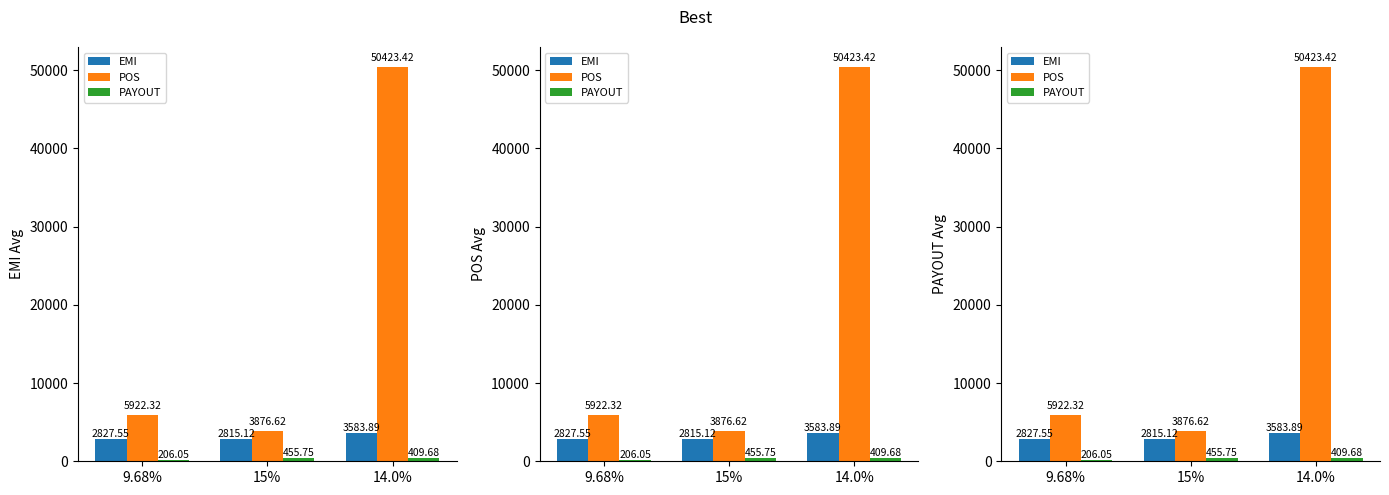

What are all the series names shown in the legend?

EMI, POS, PAYOUT